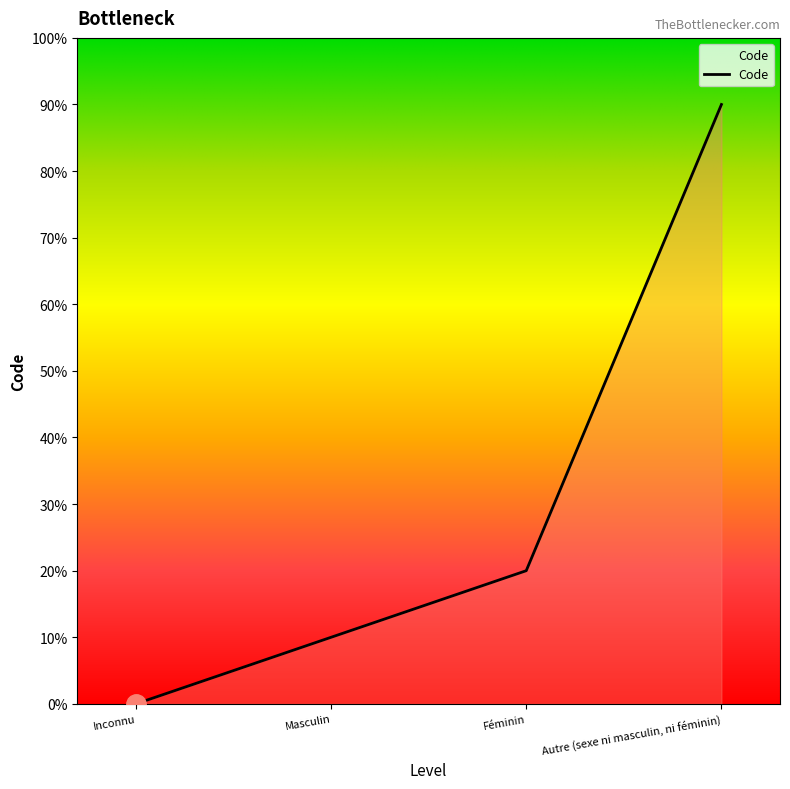

Is it true that the value at Autre (sexe ni masculin, ni féminin) is 4?

False